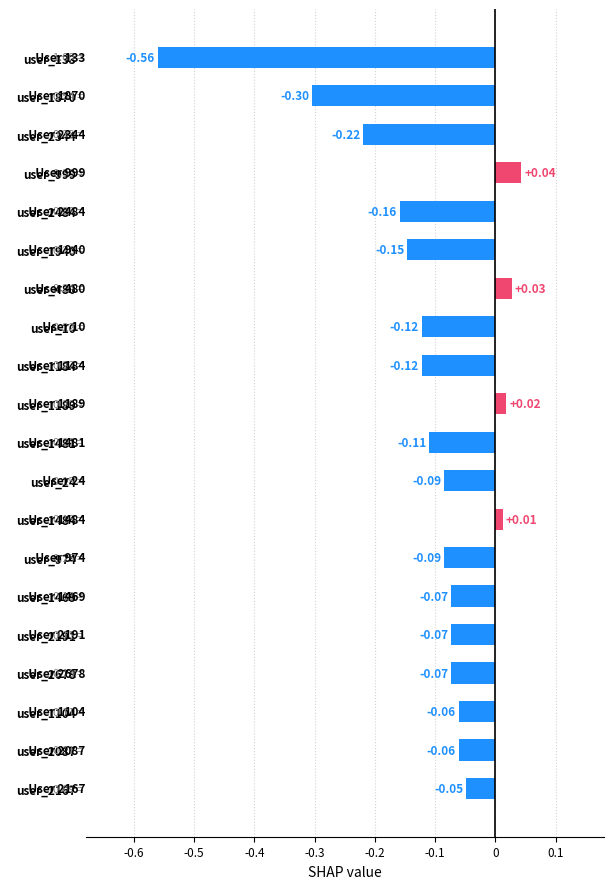

Which has a higher value, user_1469 or user_2087?

user_2087